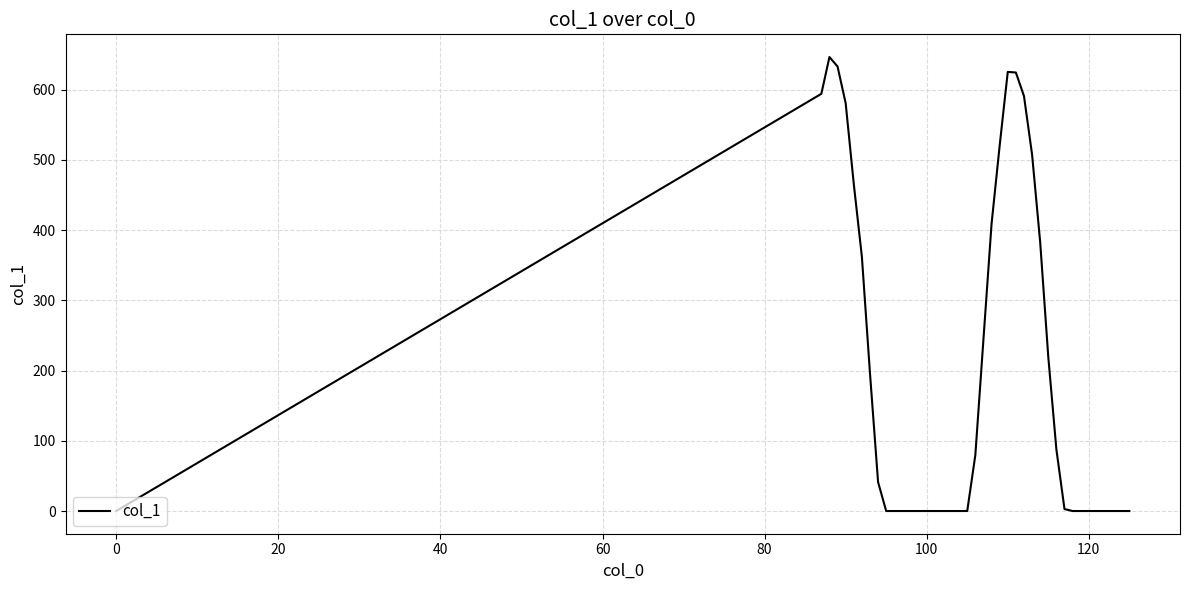

What is the maximum value shown in the chart?

646.4